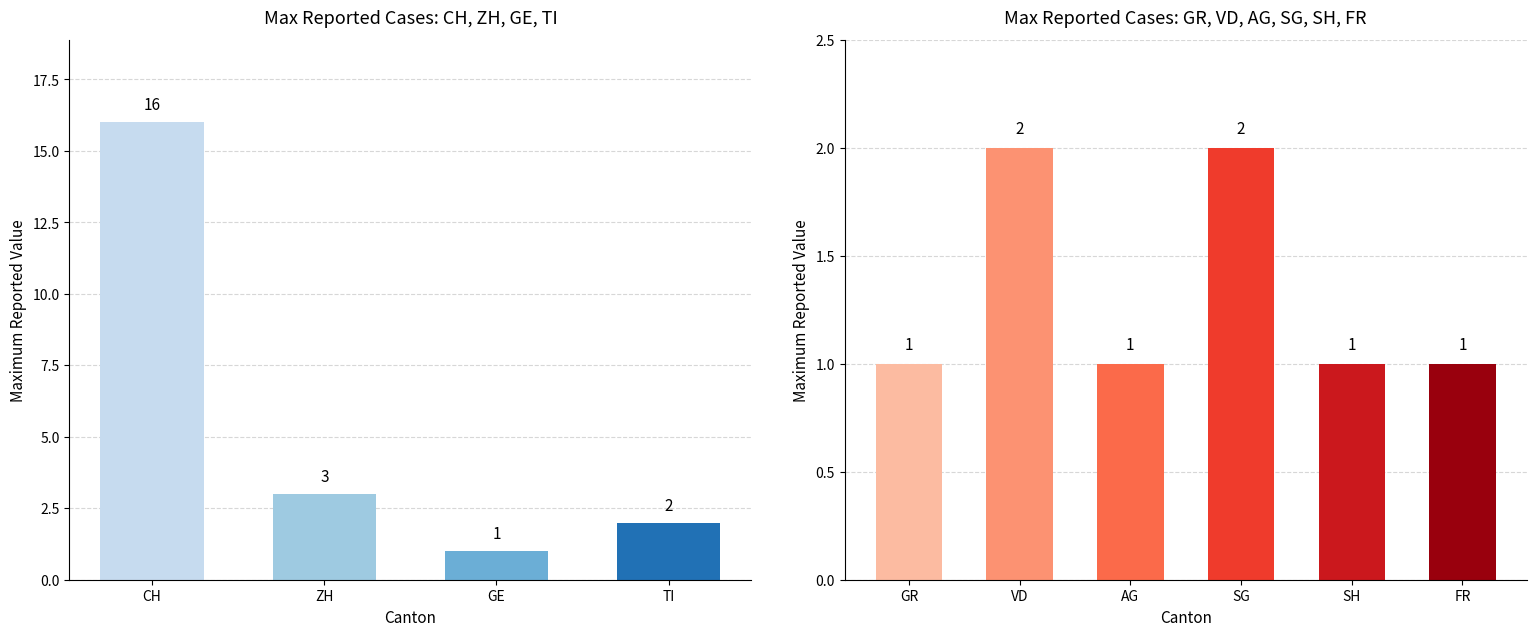

Is it true that GE equals 2 at 2020-06-19?

False